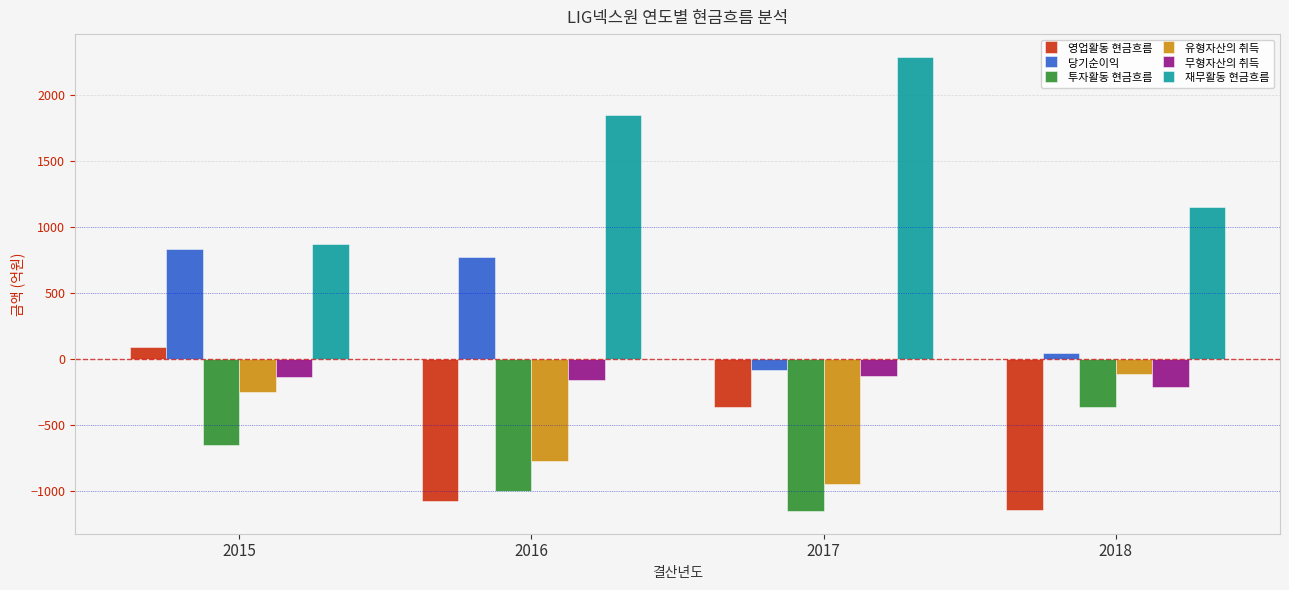

Which series has the largest range (max minus min)?

재무활동 현금흐름